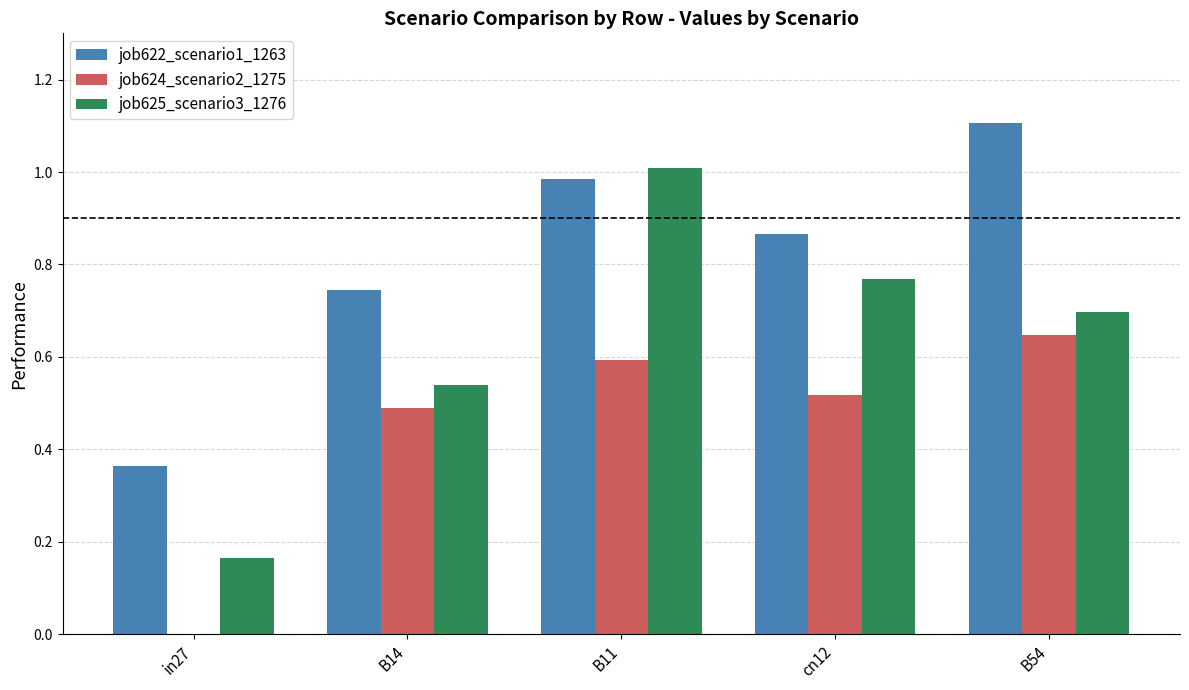

What is the greatest value displayed?

1.1